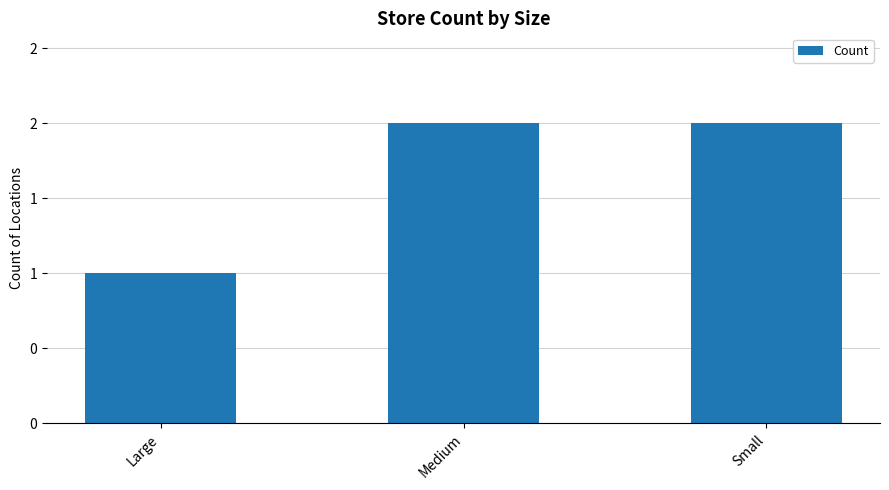

What position from the right is Medium?

2